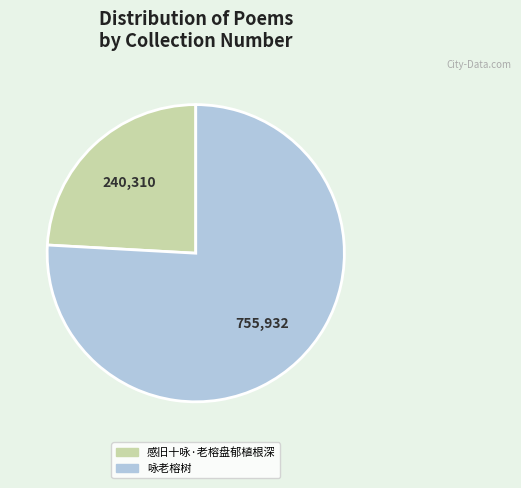

Rank the categories by value from lowest to highest.

感旧十咏·老榕盘郁植根深, 咏老榕树